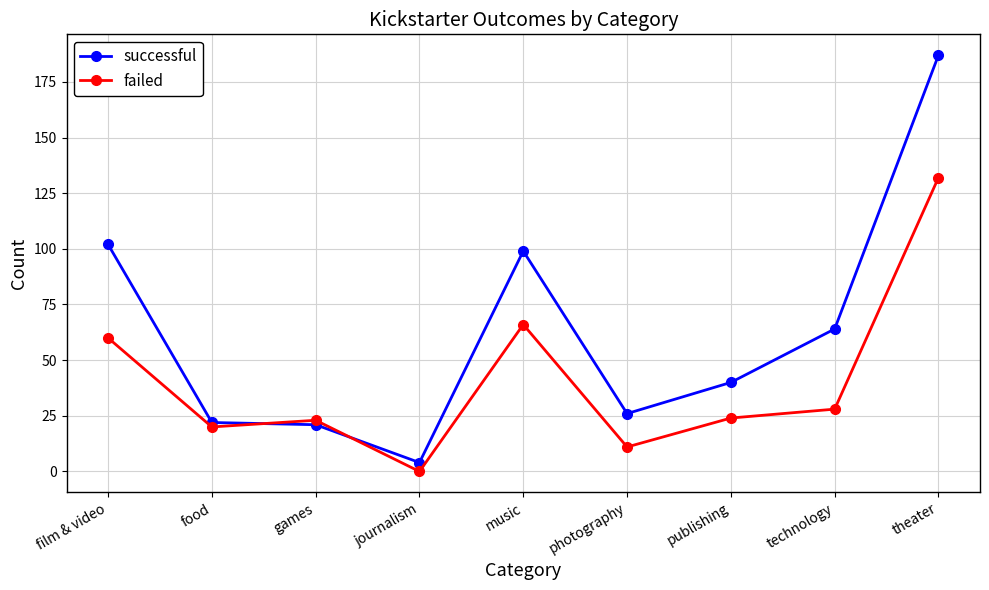

True or false: failed has a value of 23 at games.

True